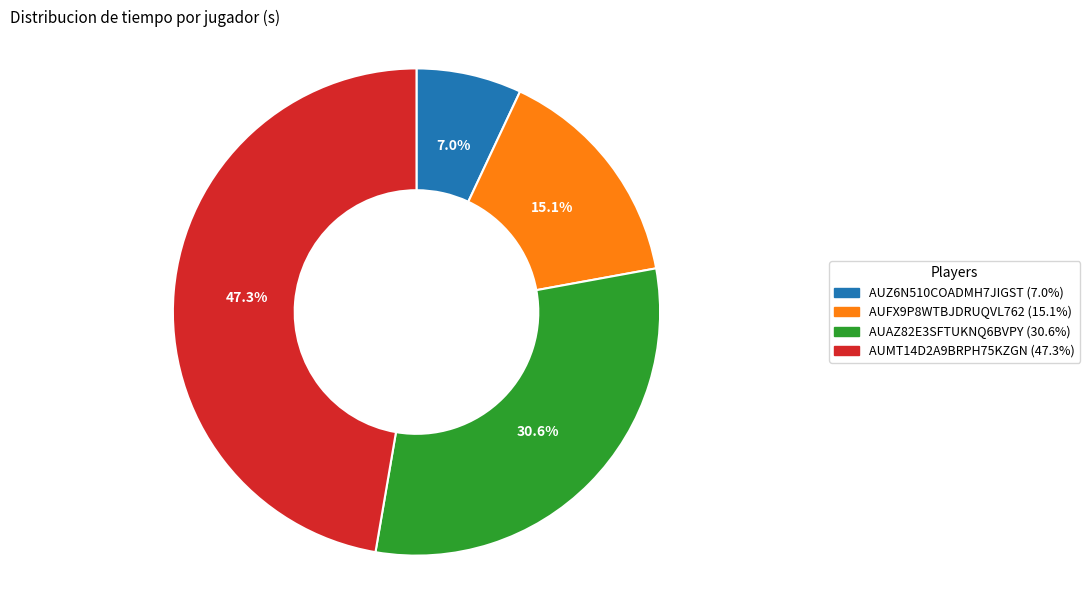

What is the ratio of the value at AUAZ82E3SFTUKNQ6BVPY to the value at AUZ6N510COADMH7JIGST?

4.4